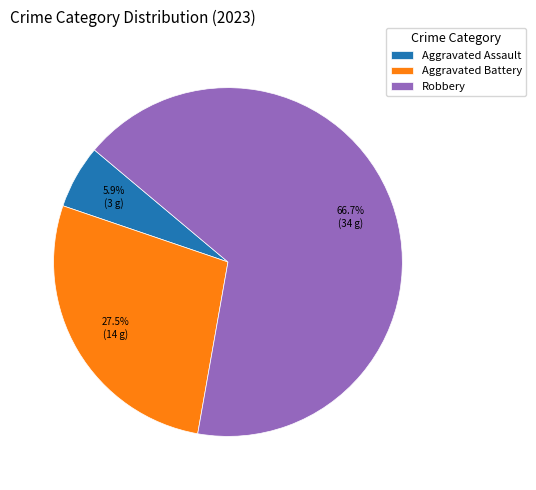

What is the majority slice?

Robbery